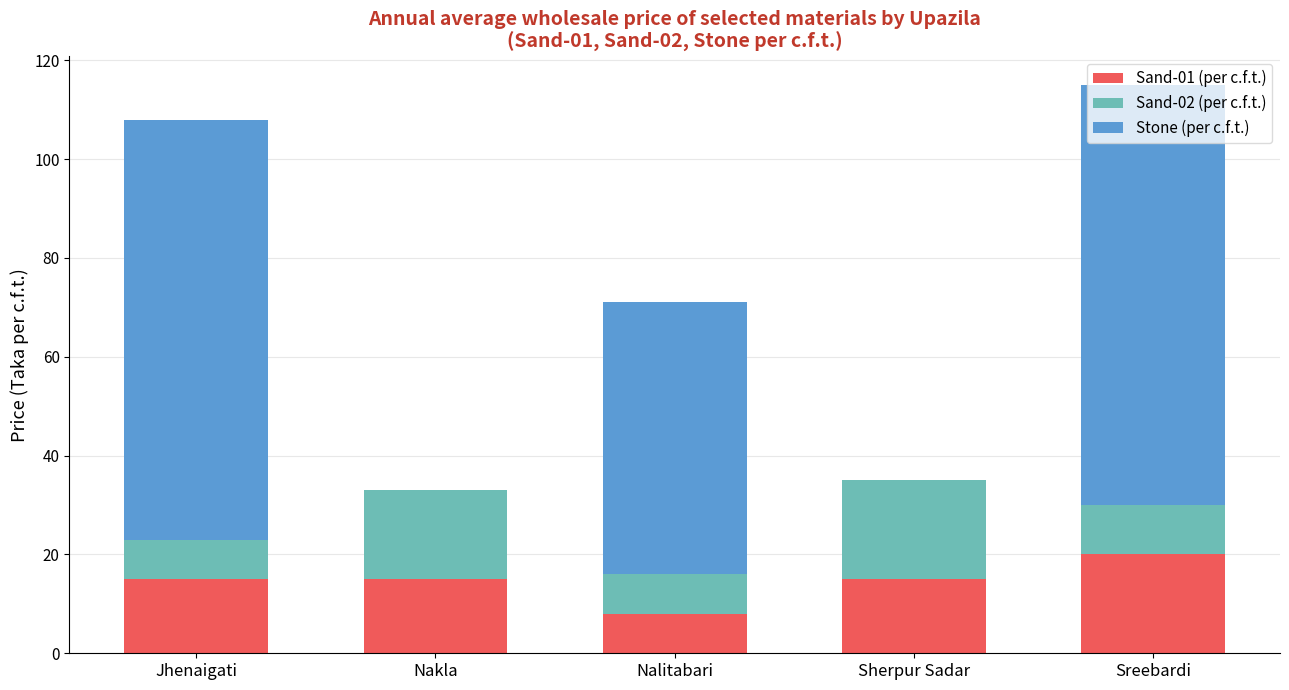

The value of Sand-01 (per c.f.t.) at Jhenaigati is 15. True or false?

True